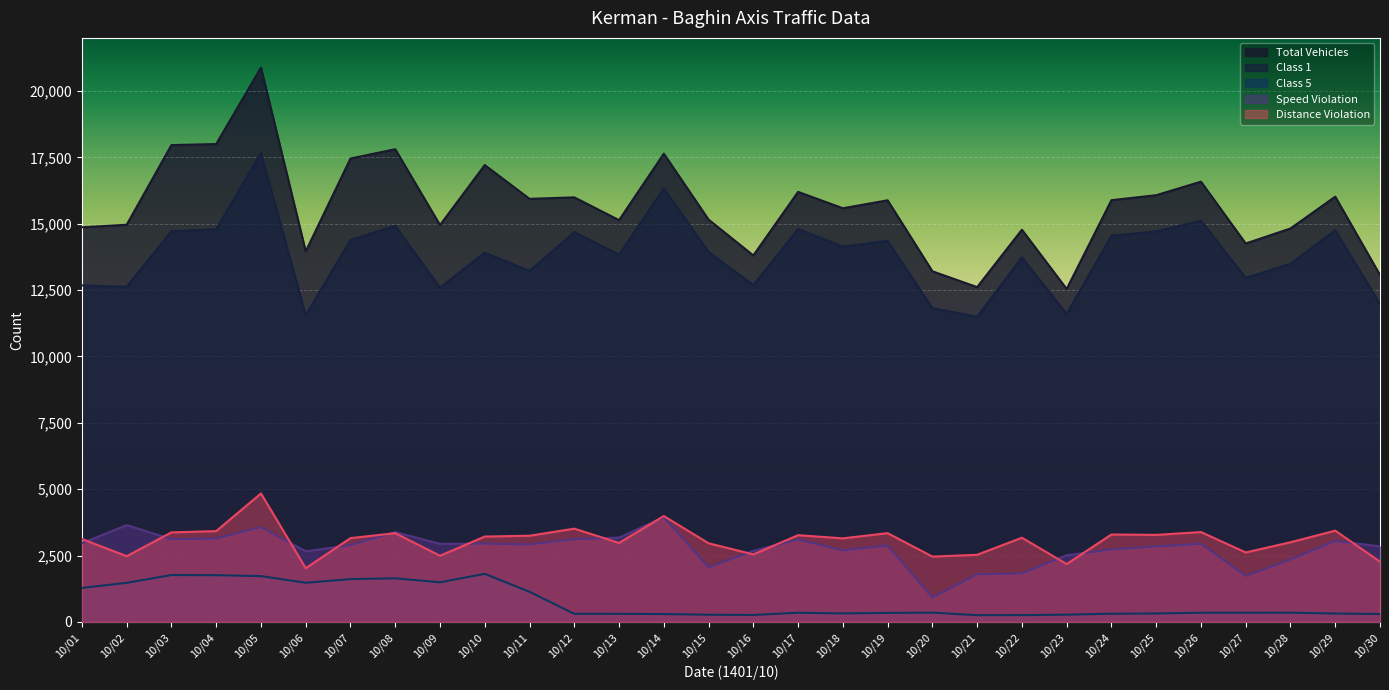

How many distinct data groups are displayed?

5